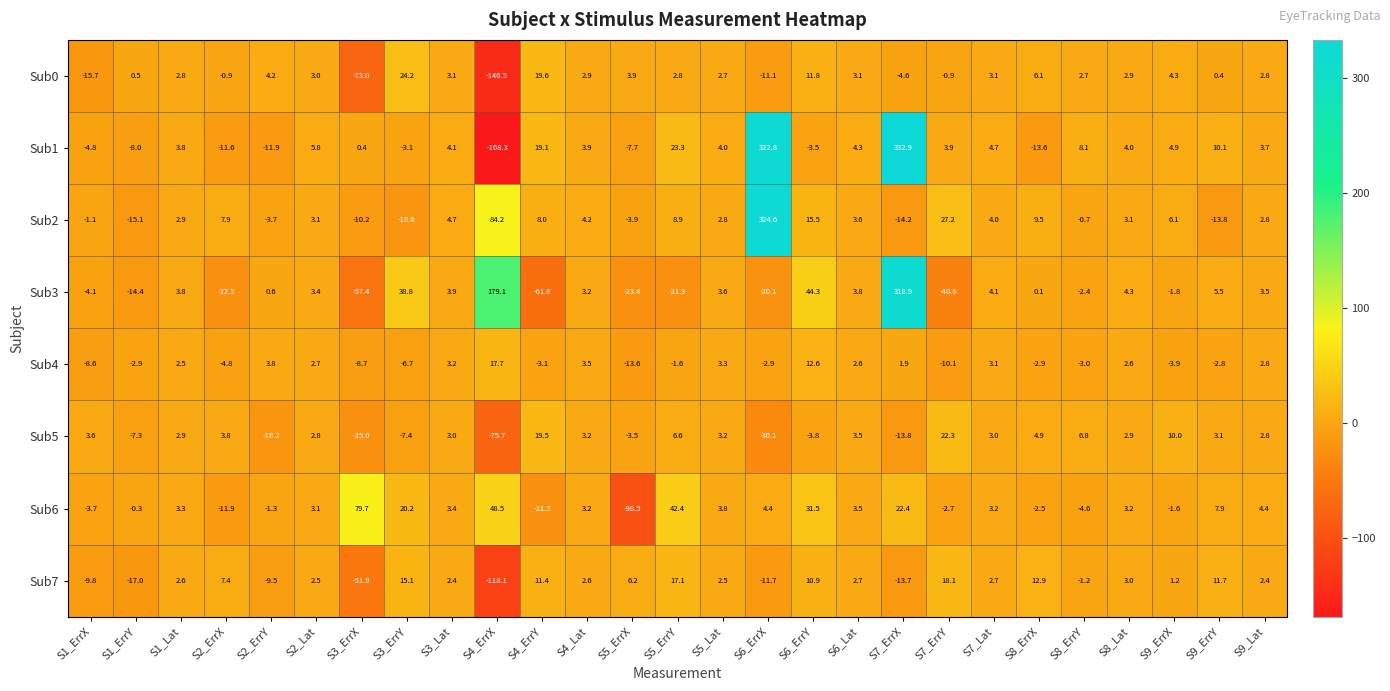

What is the difference between the Sub0 values at S5_ErrX and S1_Lat?

1.1